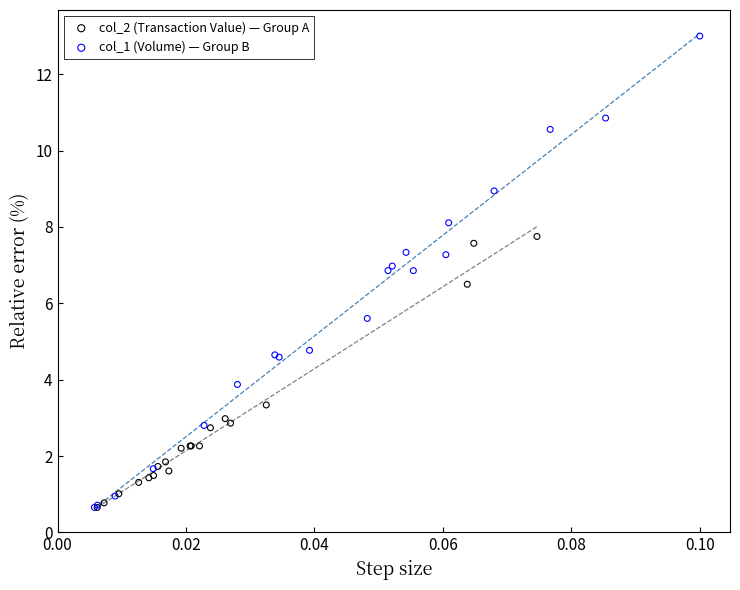

Which series contains the highest Y value?

col_1 (Volume) — Group B